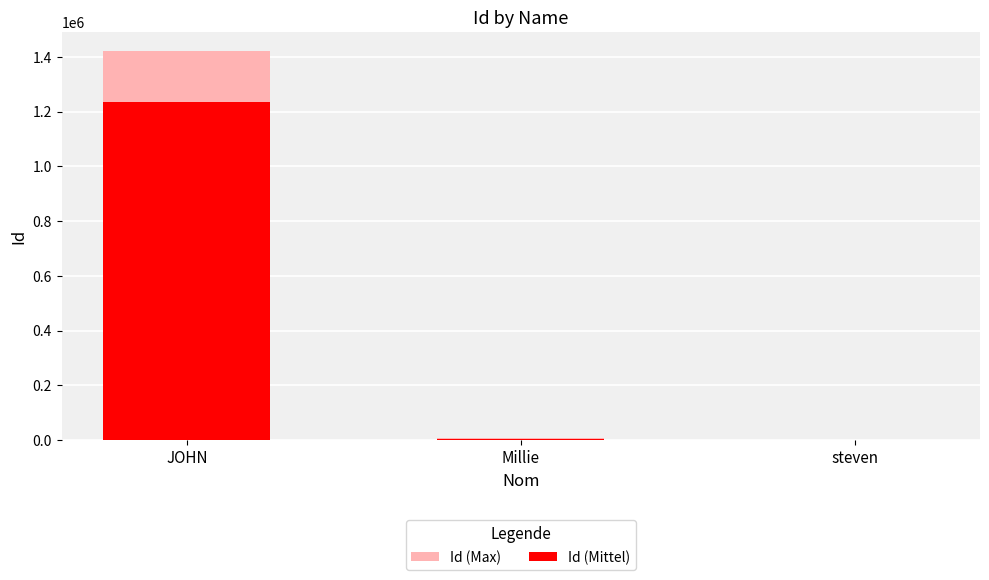

Rank the series by their maximum value, from highest to lowest.

Id (Max), Id (Mittel)